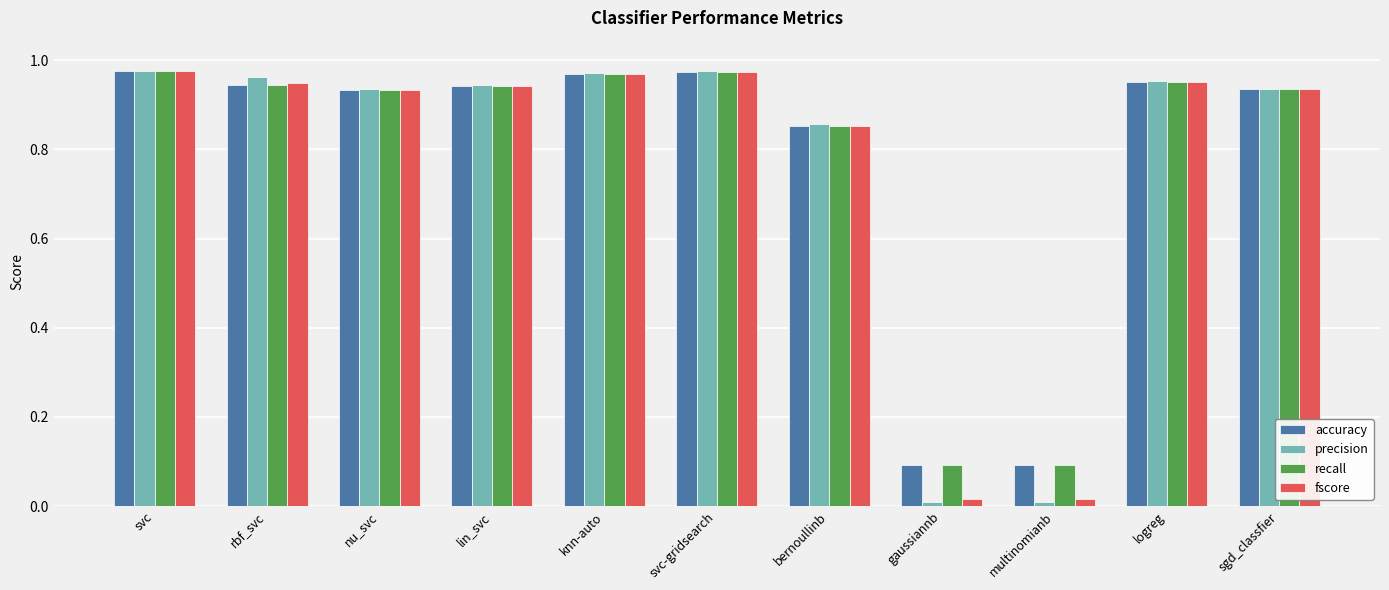

The accuracy series shows 0.0 at multinomianb. True or false?

False